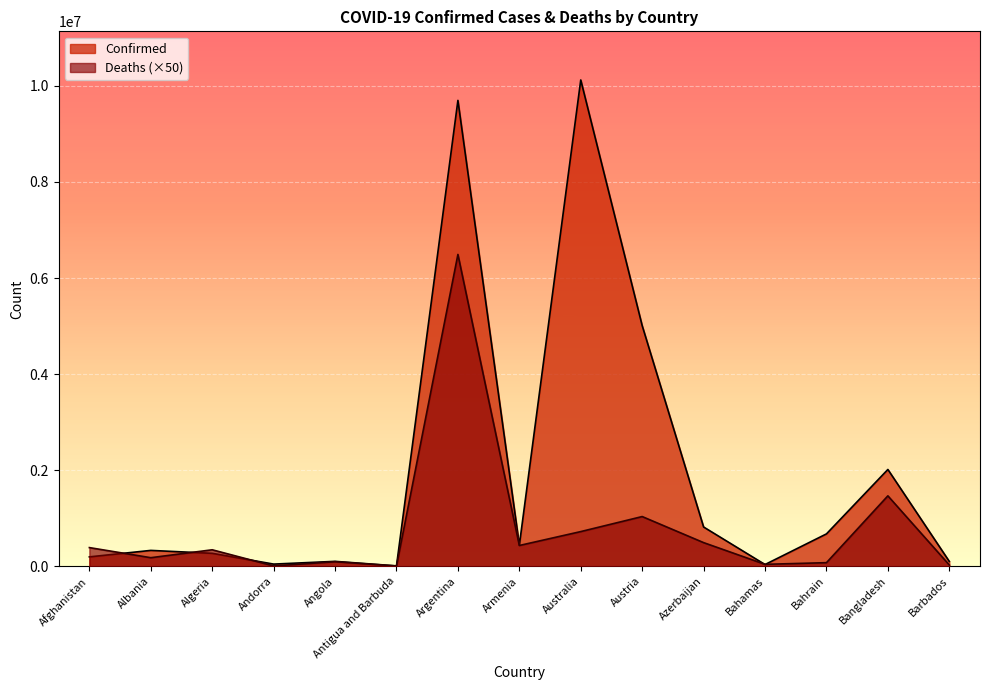

Where is the first local maximum for Deaths?

Algeria